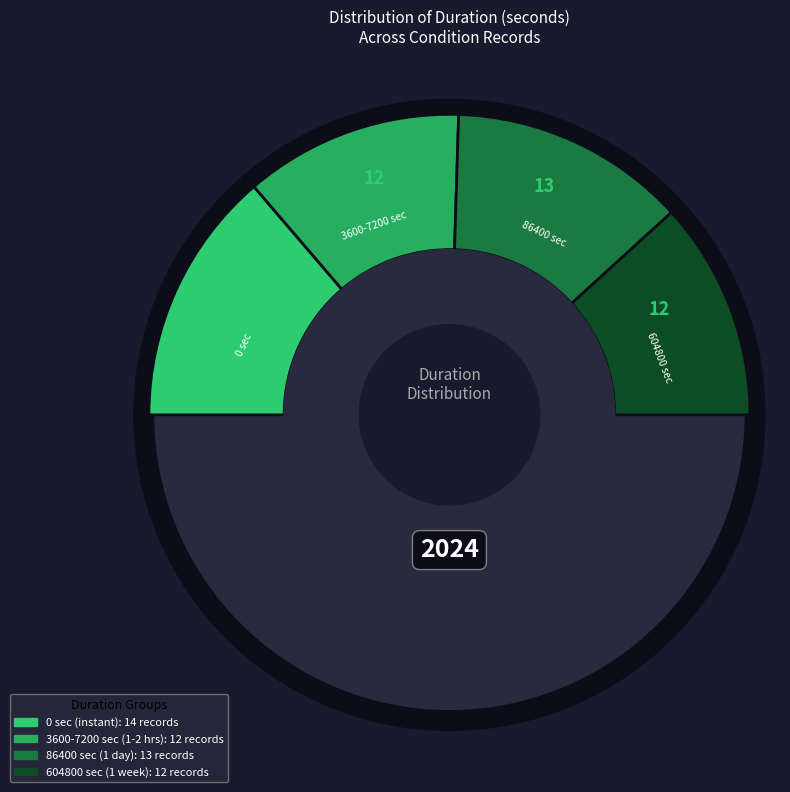

What is the smallest slice in the pie chart?

3600-7200